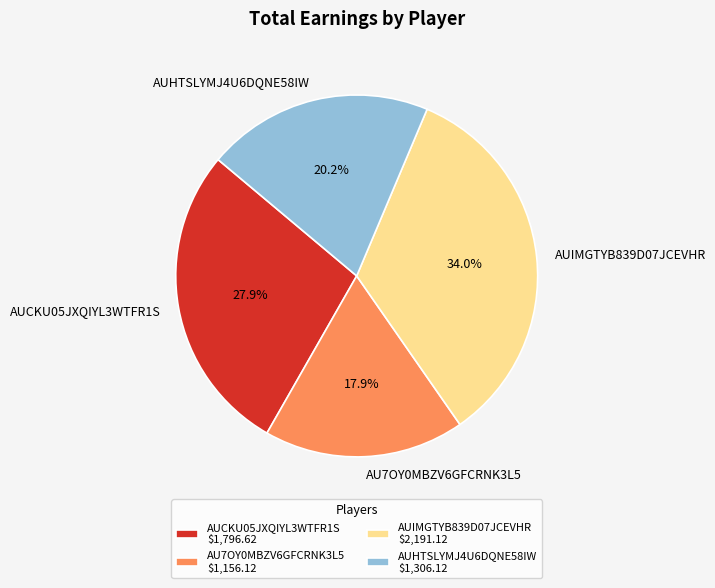

What is the ratio of the value at AU7OY0MBZV6GFCRNK3L5 to the value at AUIMGTYB839D07JCEVHR?

0.5